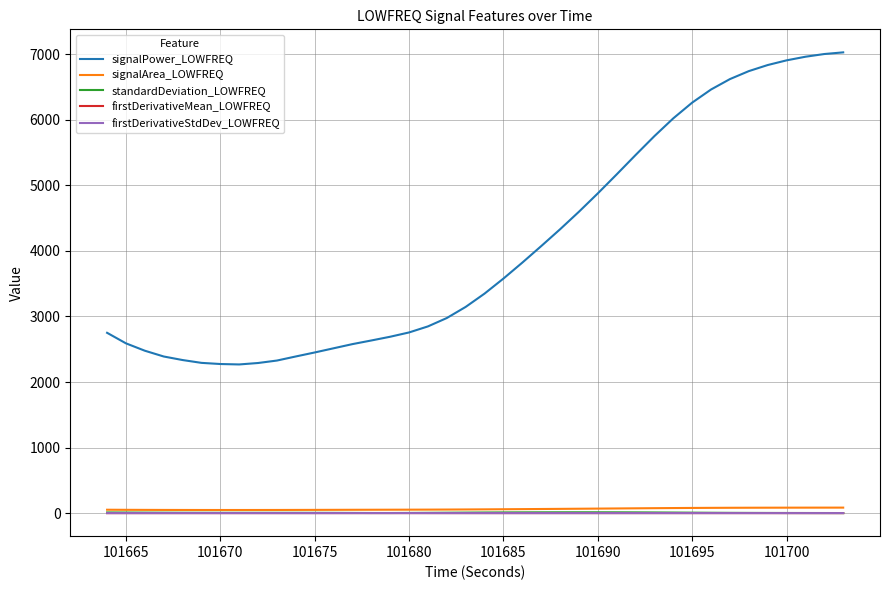

Which series has the largest total across all categories?

signalPower_LOWFREQ